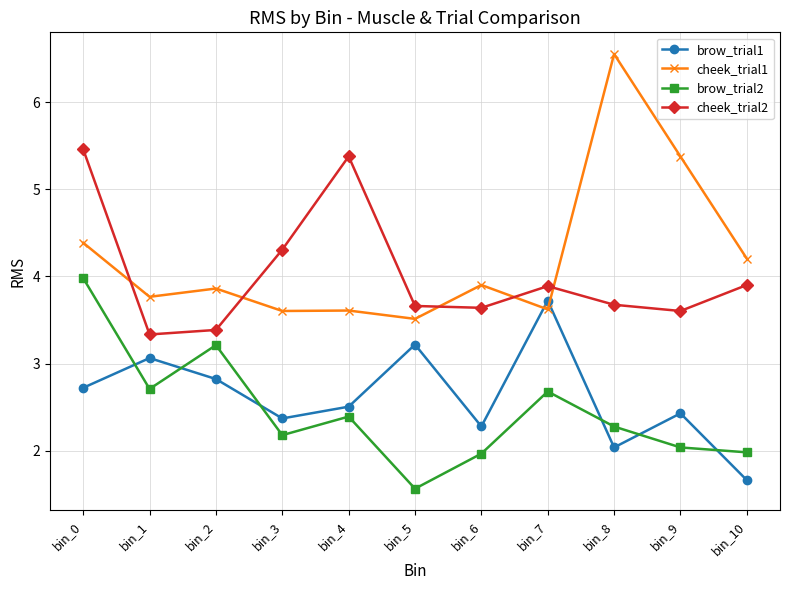

What is the minimum value shown in the chart?

1.6